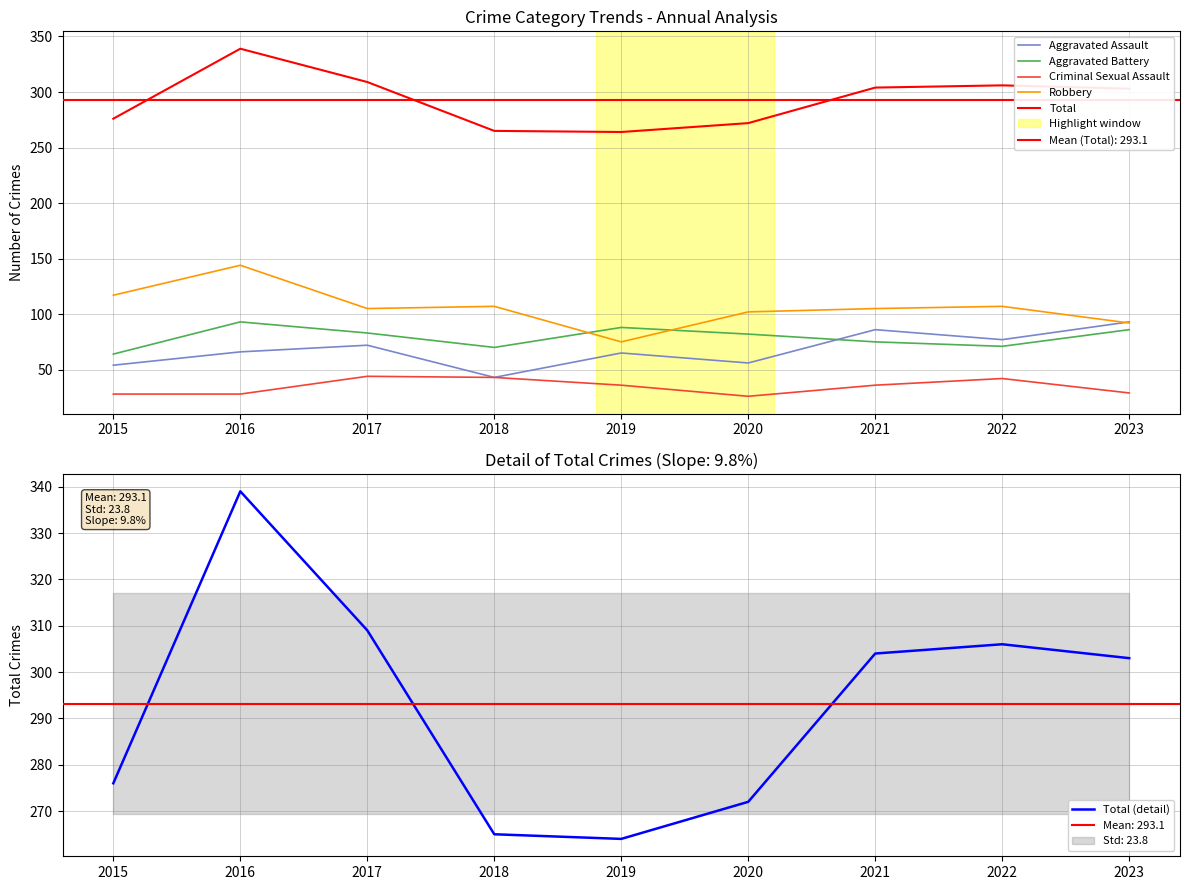

In Criminal Sexual Assault, how many points are higher than both neighbors (excluding endpoints)?

2